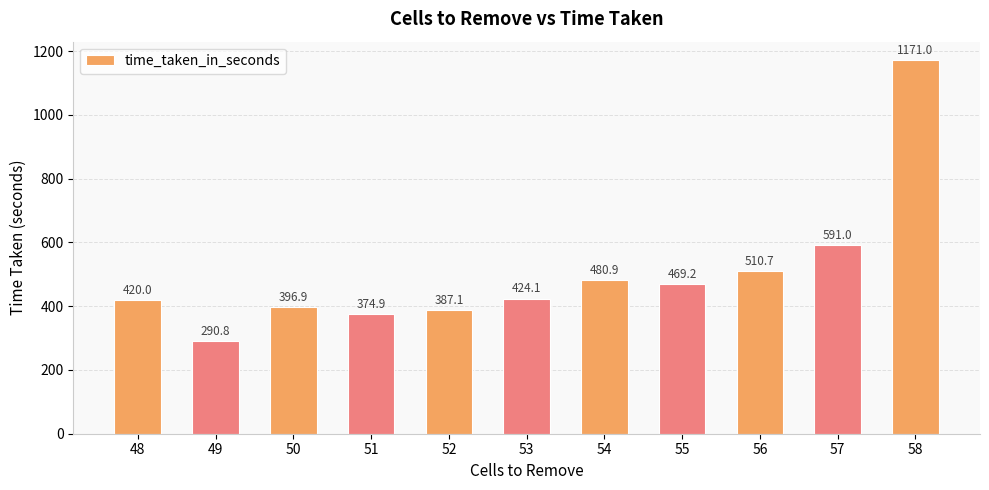

Rank the categories by value from lowest to highest.

49, 51, 52, 50, 48, 53, 55, 54, 56, 57, 58